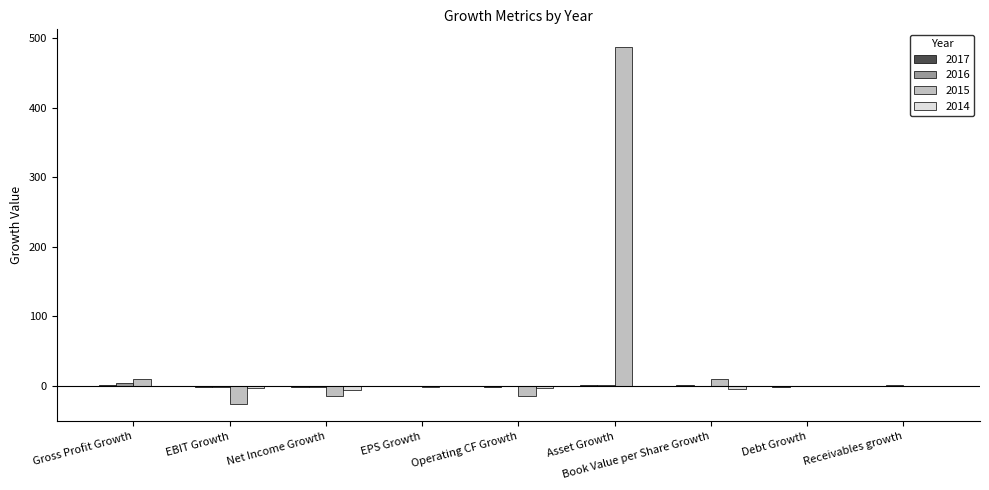

At which category is the sum across all series the highest?

Asset Growth